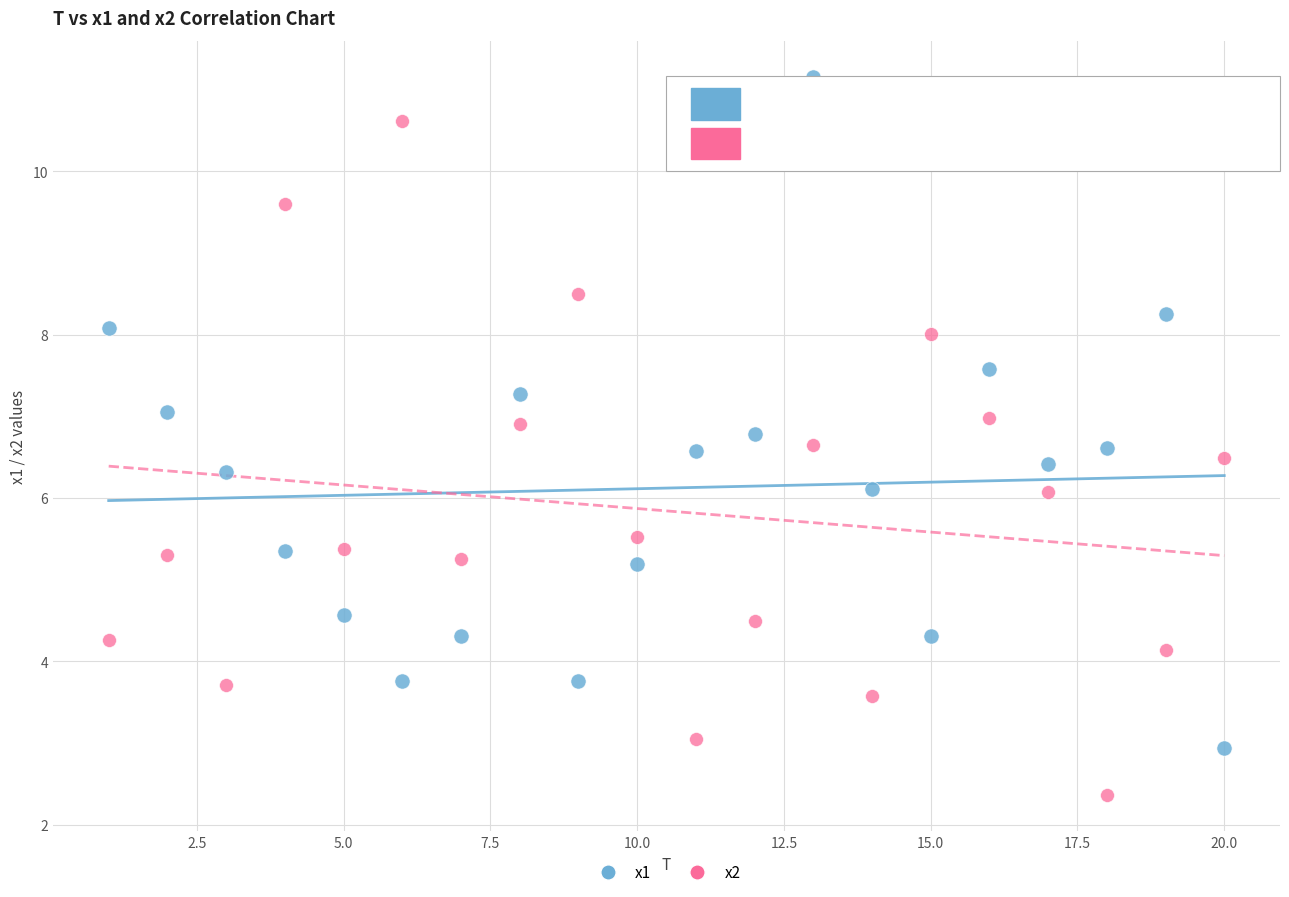

Which series reaches the maximum Y coordinate?

x1